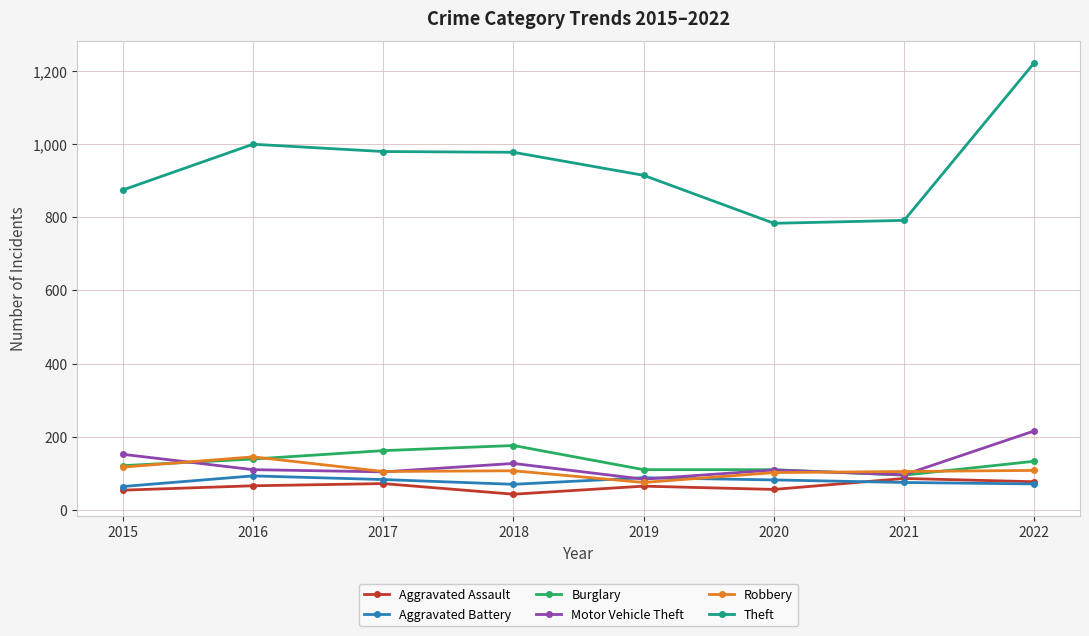

What is the difference between the maximum and minimum values in the Burglary series?

81